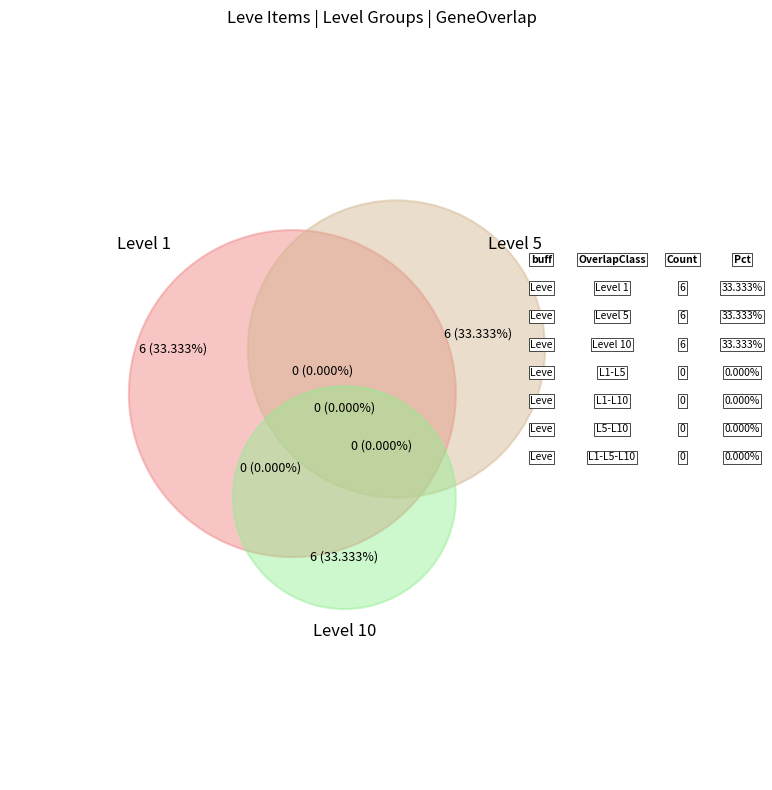

Is there a majority slice in this chart?

No